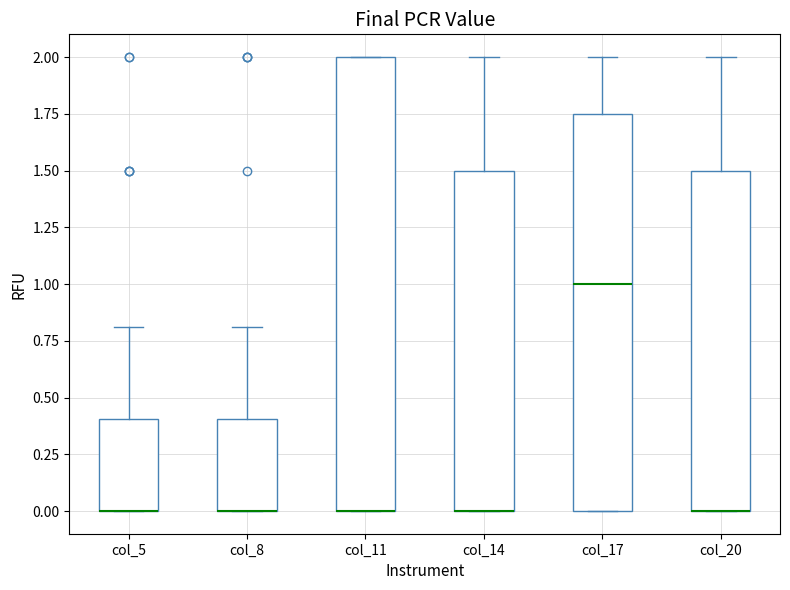

Reading left to right, transcribe this box plot: for each box, give where its median line is, the range the box spans, and where its two whiskers end, as read against the y-axis. The values are not printed on the chart, so give them approximately, as read against the axis.

col_5: median 0.00 (drawn on the box's lower edge), box 0.00 to 0.40, whiskers 0.00 to 0.80
col_8: median 0.00 (drawn on the box's lower edge), box 0.00 to 0.40, whiskers 0.00 to 0.80
col_11: median 0.00 (drawn on the box's lower edge), box 0.00 to 2.00, whiskers 0.00 to 2.00
col_14: median 0.00 (drawn on the box's lower edge), box 0.00 to 1.50, whiskers 0.00 to 2.00
col_17: median 1.00, box 0.00 to 1.75, whiskers 0.00 to 2.00
col_20: median 0.00 (drawn on the box's lower edge), box 0.00 to 1.50, whiskers 0.00 to 2.00